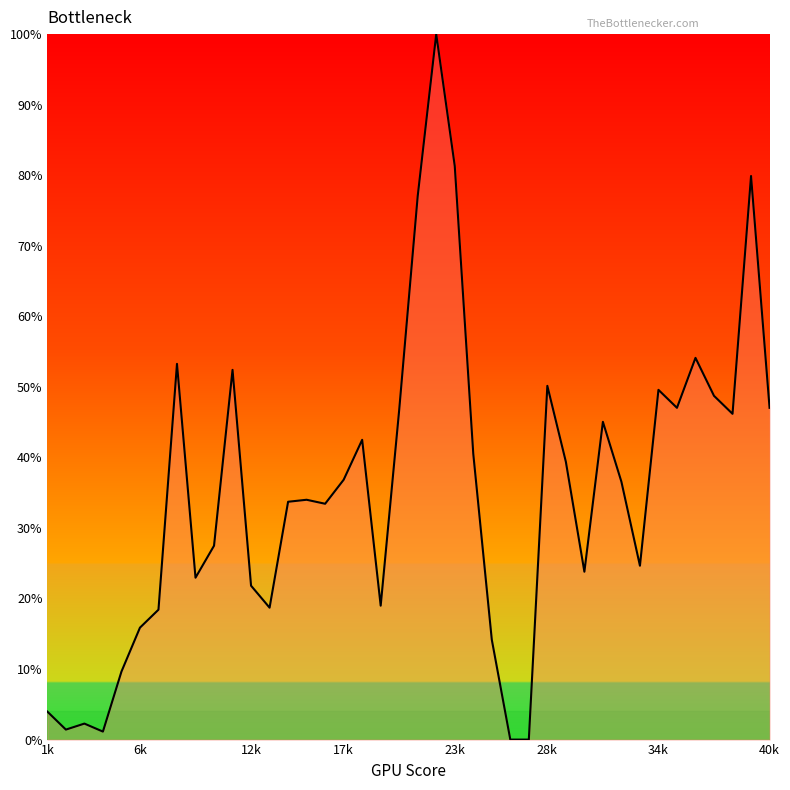

What is the greatest value displayed?

100.0